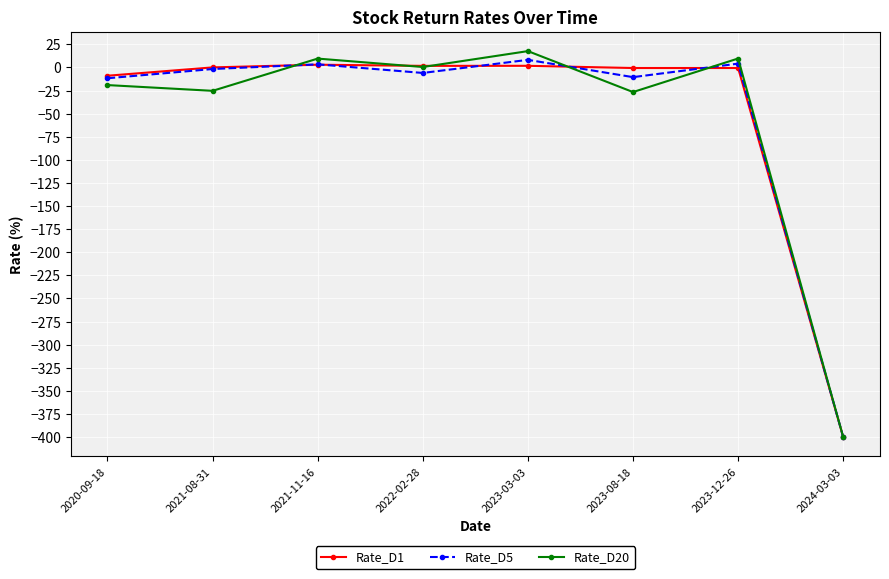

At which label does Rate_D20 first exceed 0?

2021-11-16